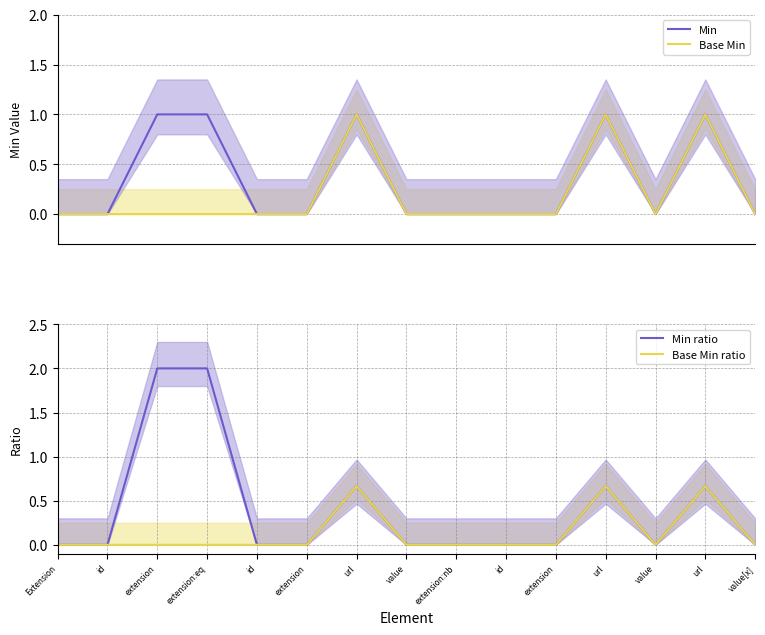

Is the value of Min at url greater than the value of Base Min at url?

No